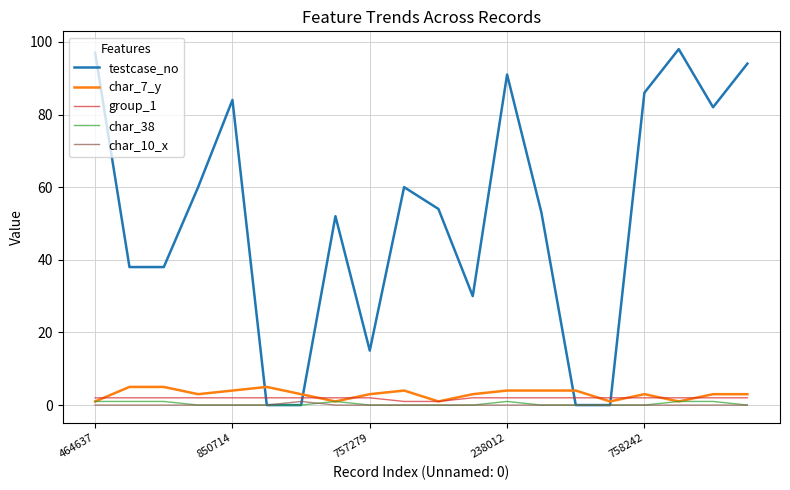

How many lines are shown in the chart?

5